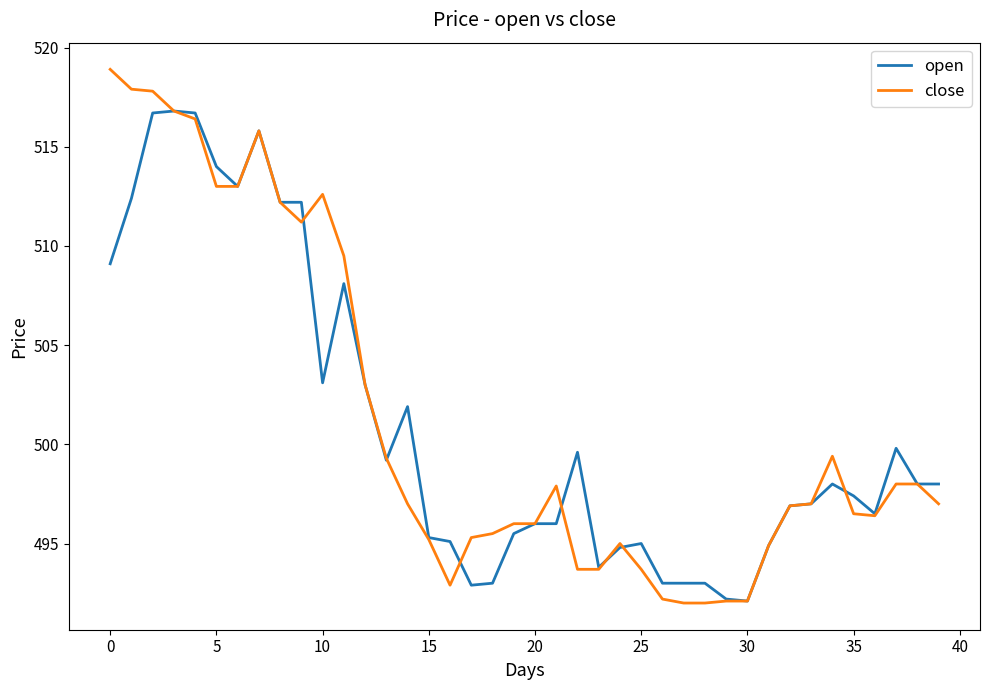

What are all the series names shown in the legend?

open, close